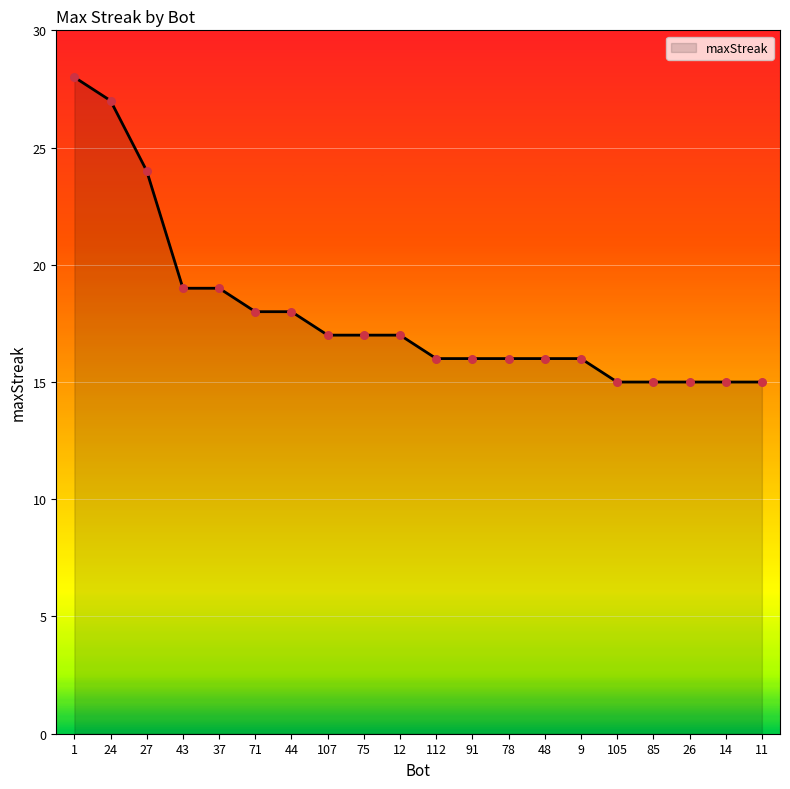

What is the change in value from 107 to 9?

-1